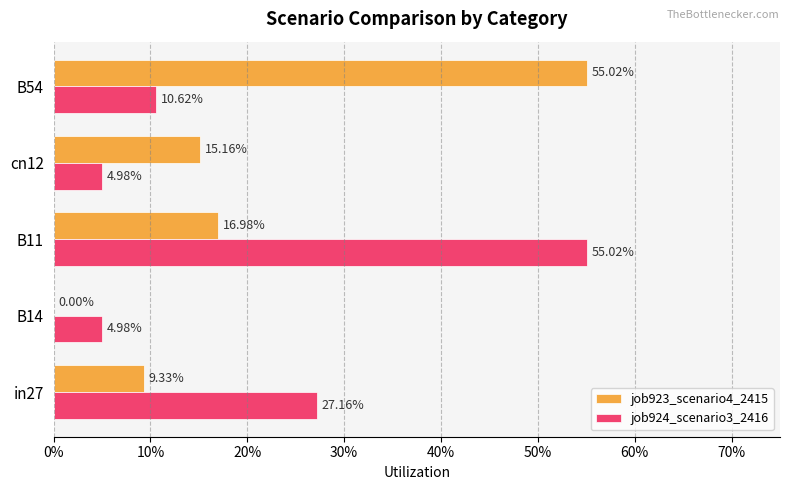

What are all the series names shown in the legend?

job923_scenario4_2415, job924_scenario3_2416